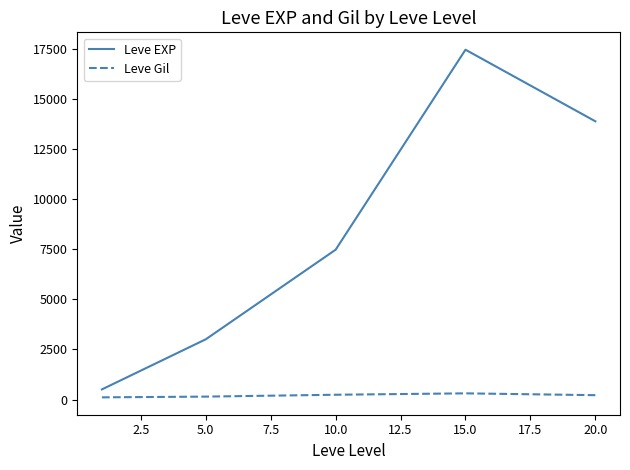

True or false: Leve EXP and Leve Gil cross at least once.

False